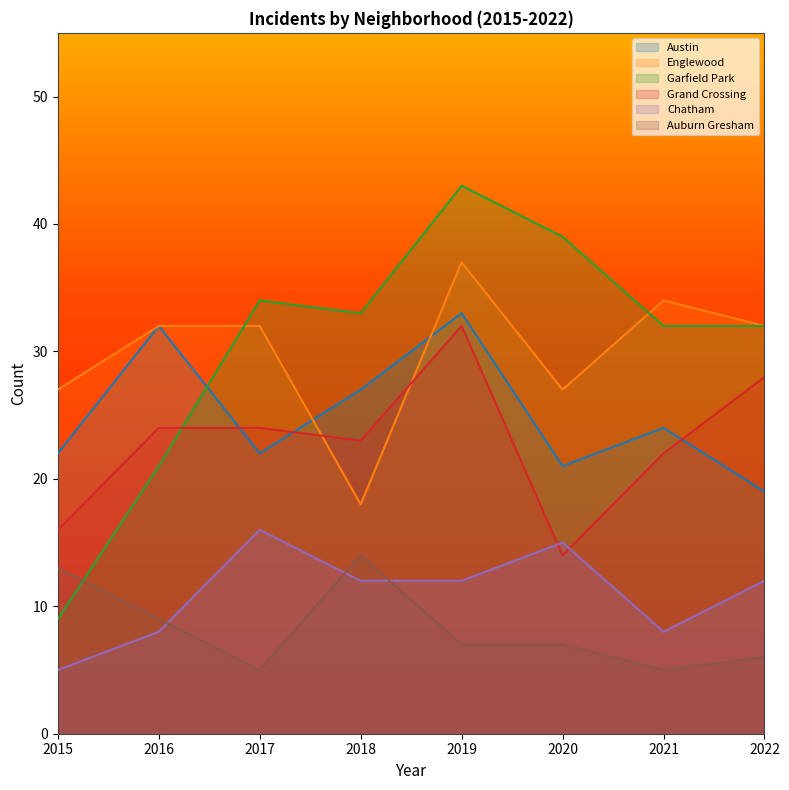

What value does the Englewood series have at 2020, to the nearest 5?

25